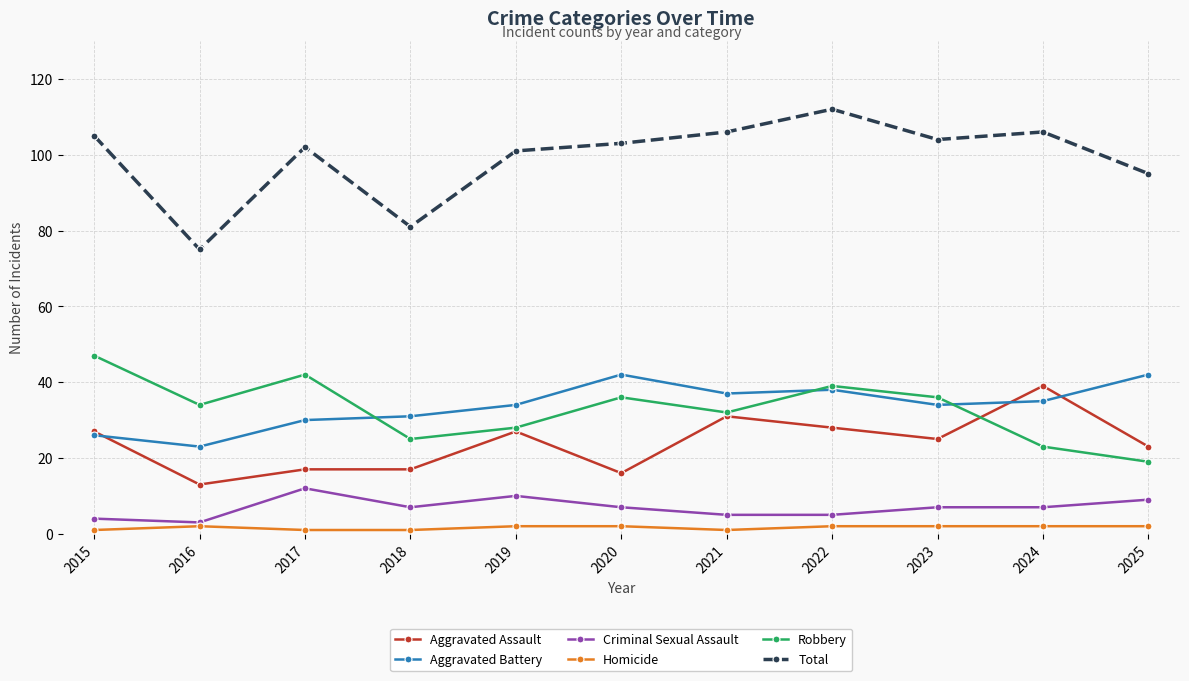

True or false: Aggravated Battery has a value of 69 at 2020.

False